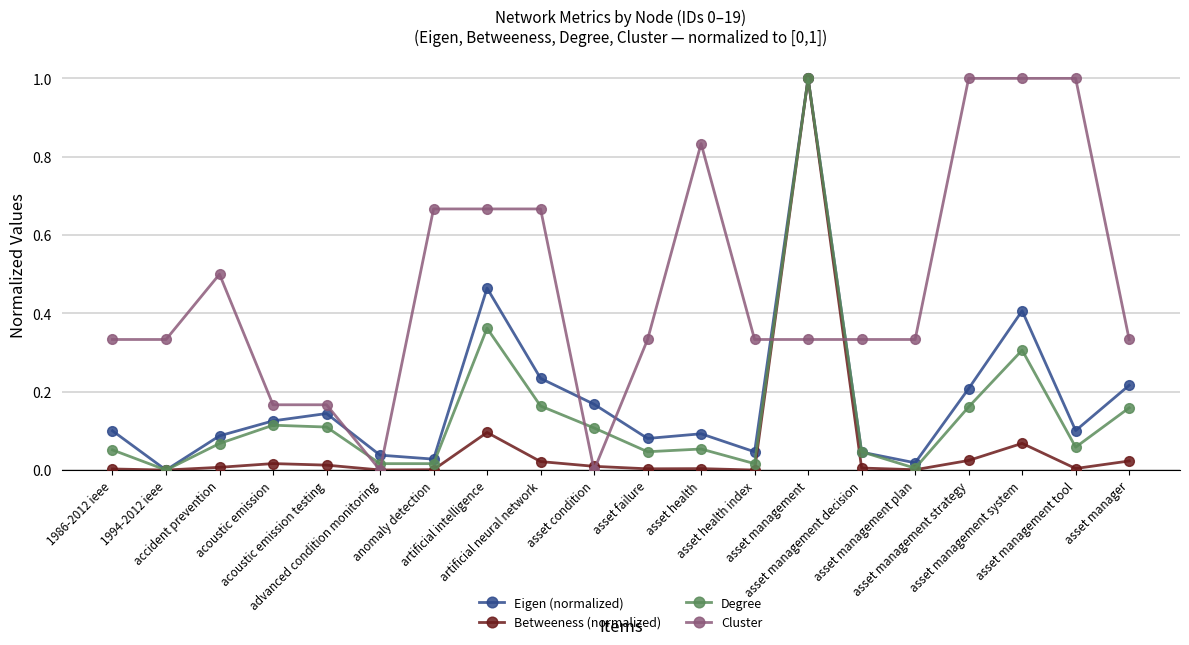

Where is the first local minimum for Eigen (normalized)?

1994-2012 ieee